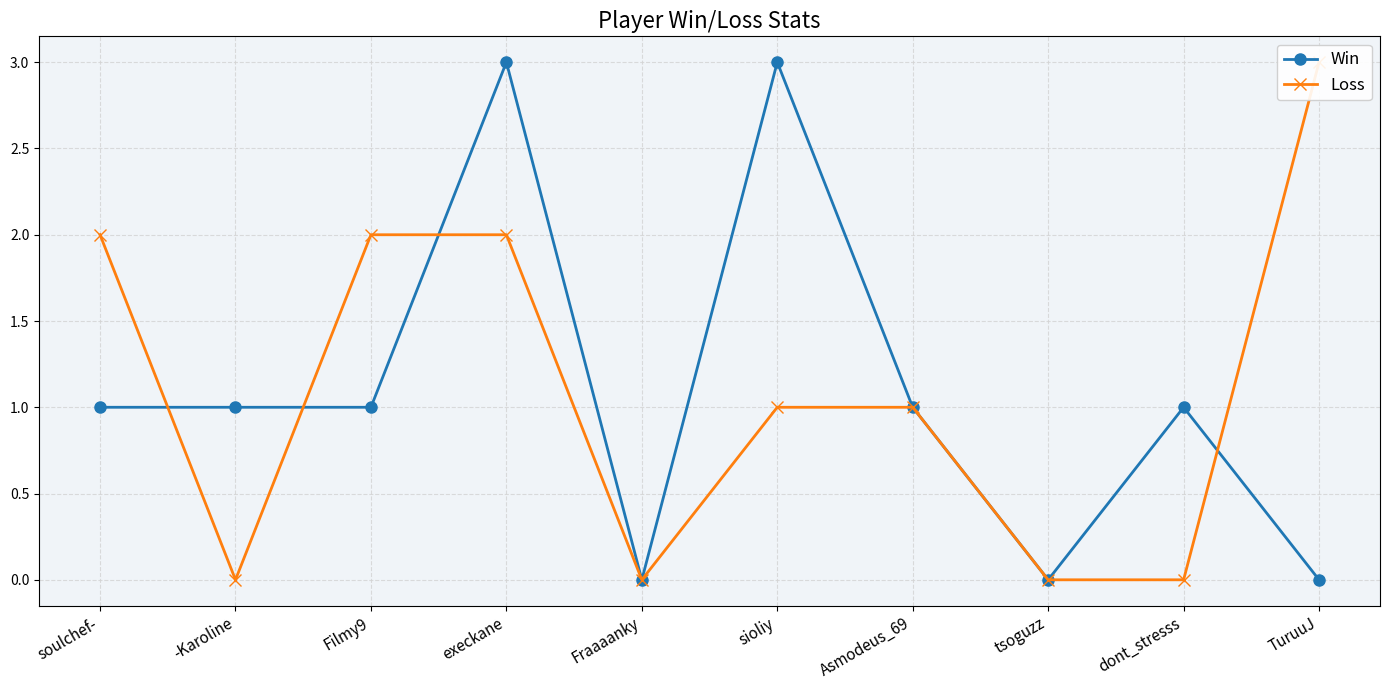

In Win, how many points are higher than both neighbors (excluding endpoints)?

3